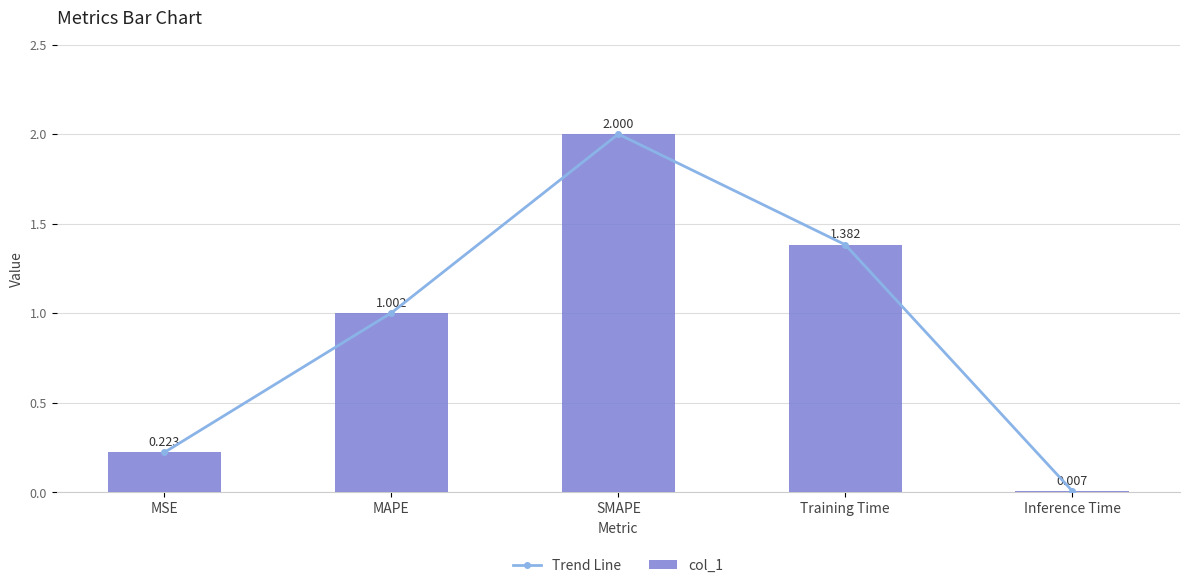

At which label does col_1 reach its minimum?

Inference Time